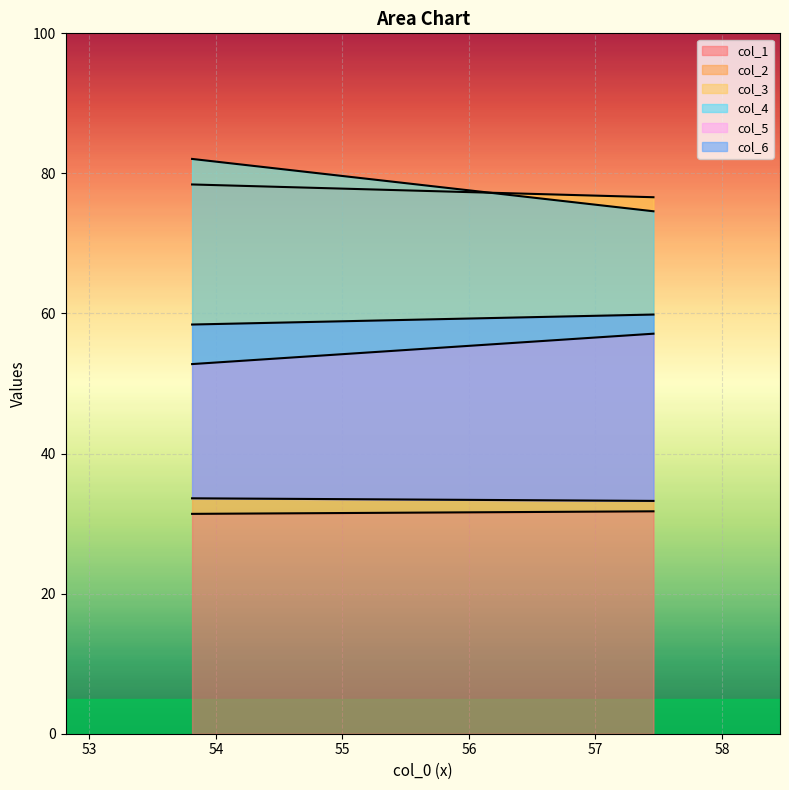

What is the value of the col_6 point at the 2nd from the left?

59.9